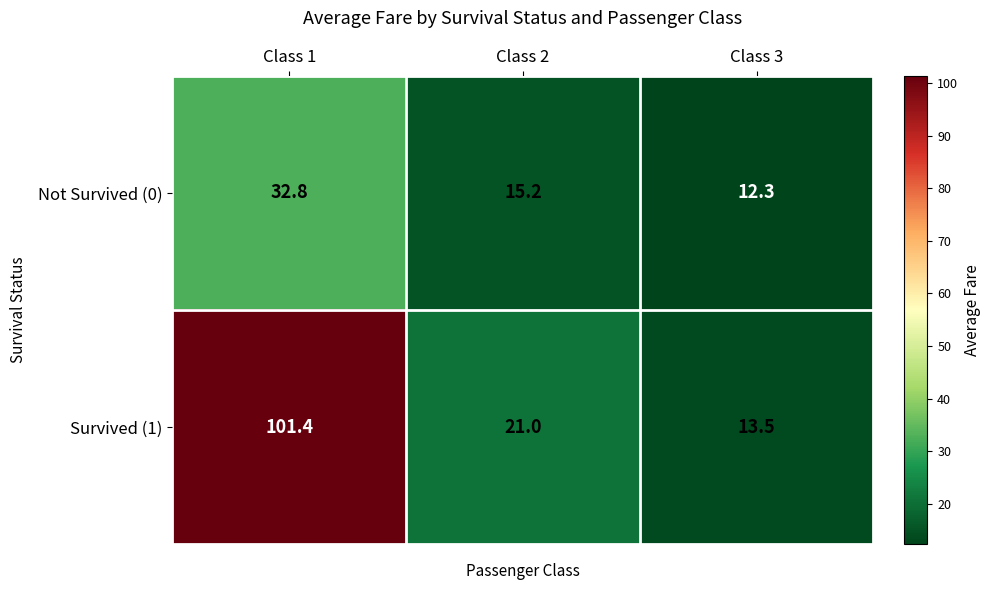

Reading right to left, transcribe all the data shown in this chart.

Not Survived (0): Class 3=12.3	Class 2=15.2	Class 1=32.8
Survived (1): Class 3=13.5	Class 2=21.0	Class 1=101.4